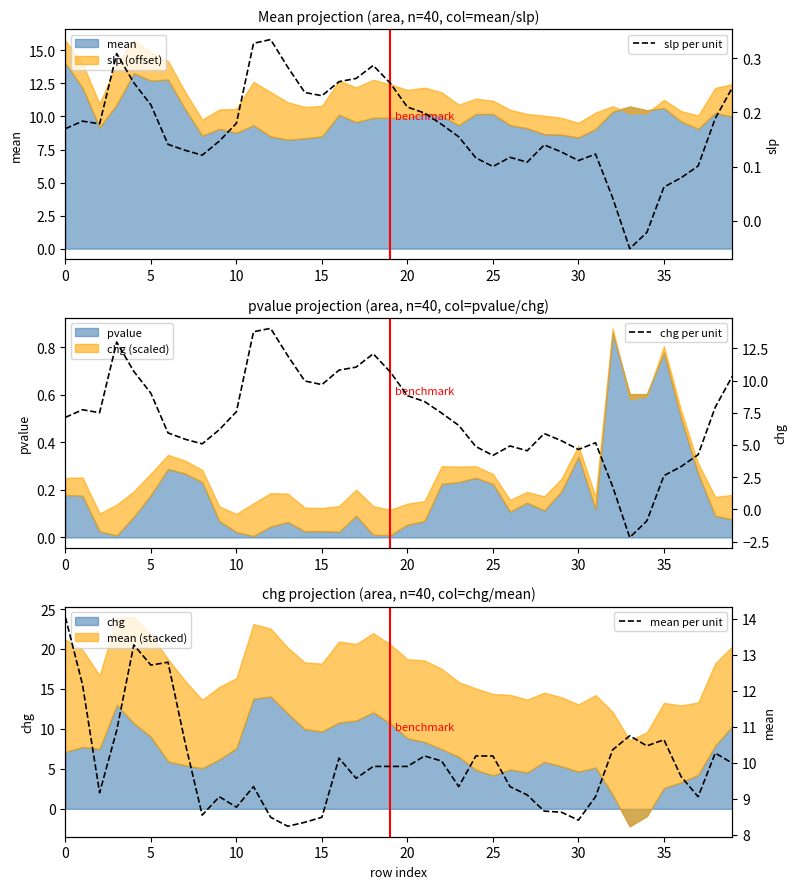

How many values in the chg per unit series exceed 7?

21